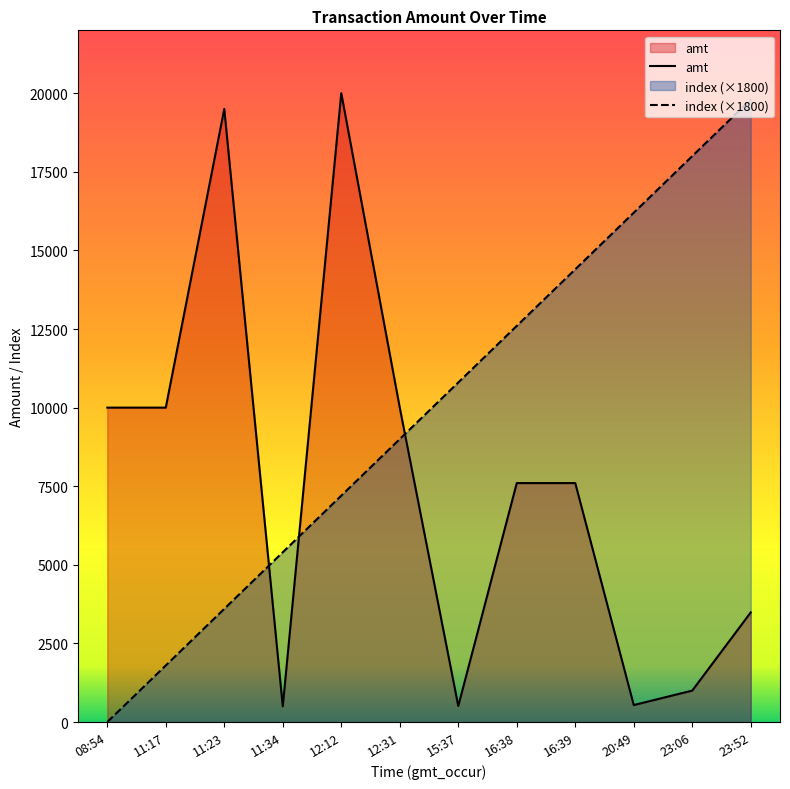

In amt, how many points are higher than both neighbors (excluding endpoints)?

2